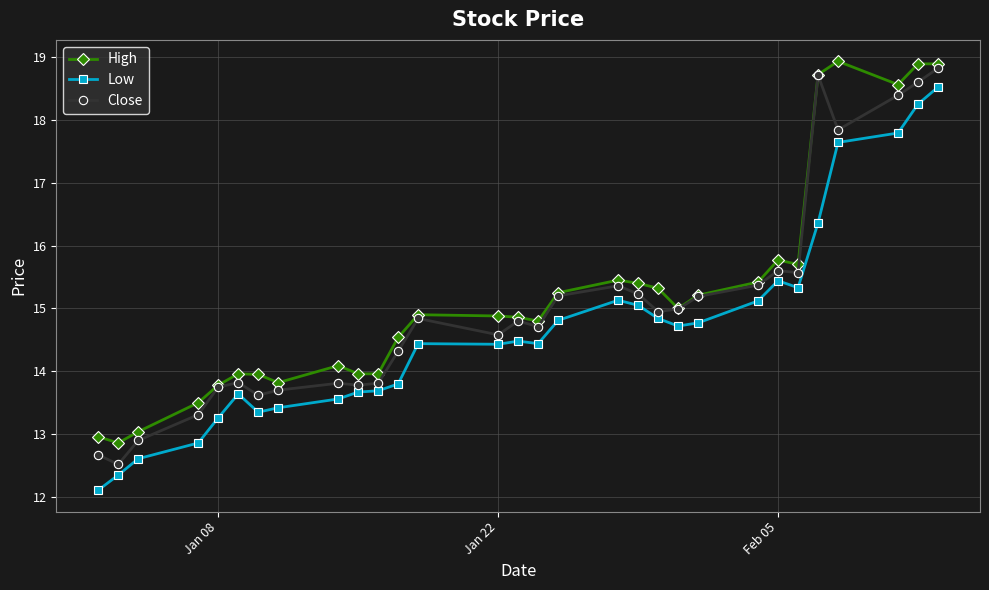

What is the minimum value shown in the chart?

12.1